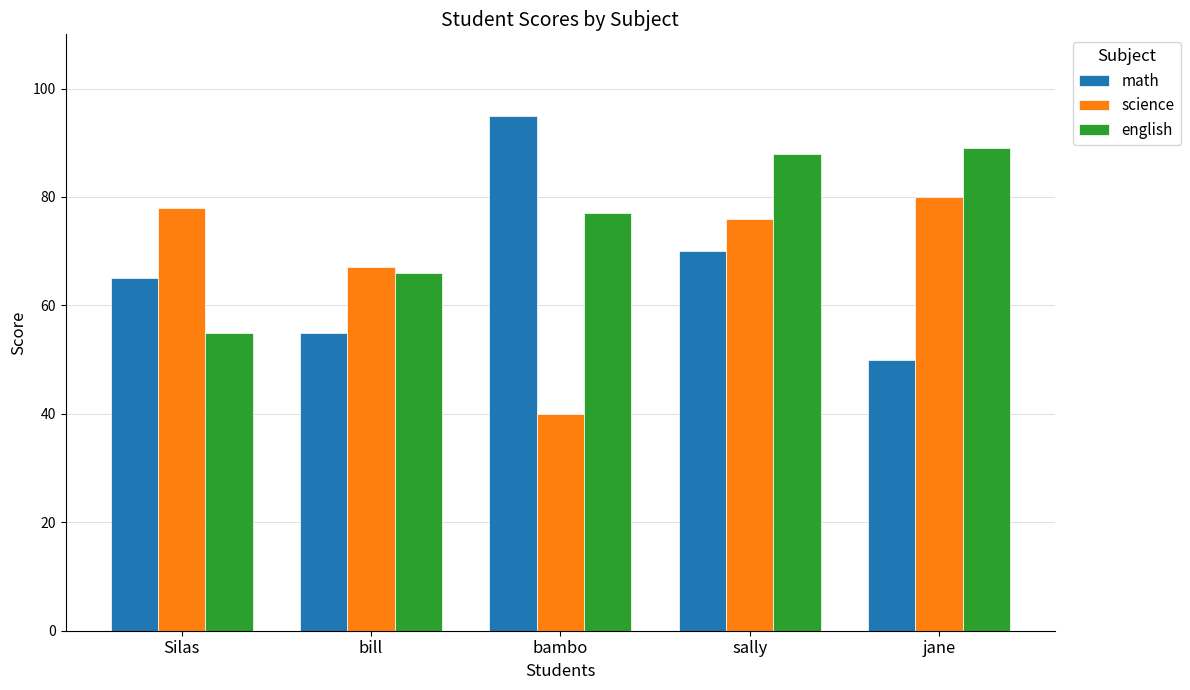

How many categories are shown in the chart?

5